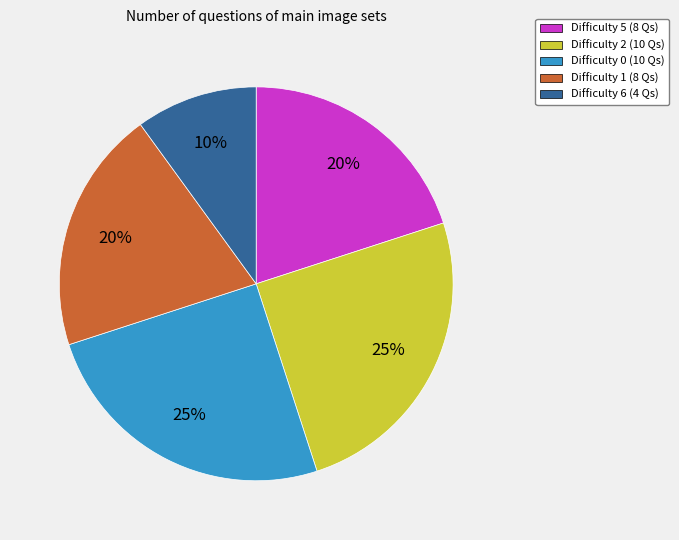

To the nearest percent, what is the difference between the largest and smallest slice percentages?

15%